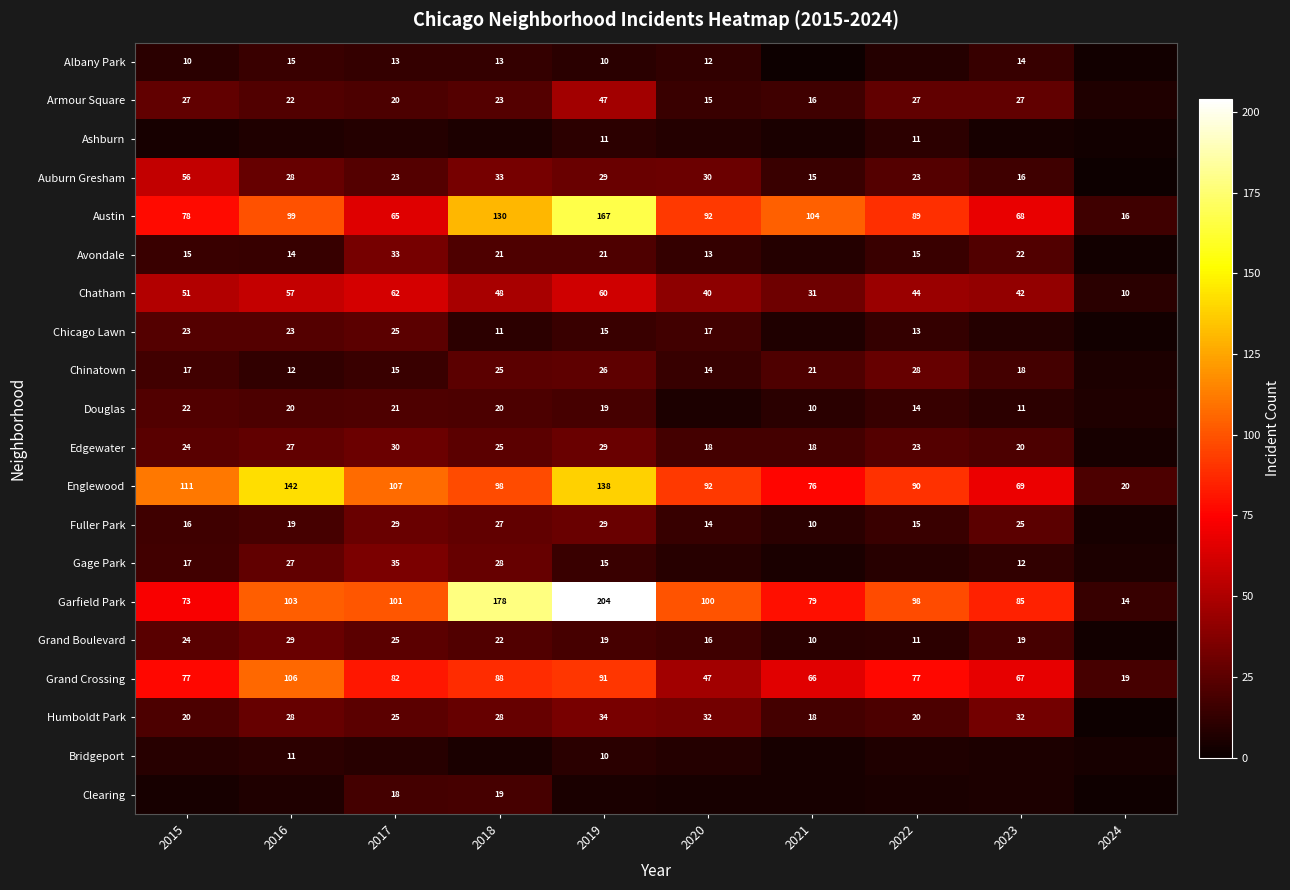

What is the average value of the Grand Crossing series?

72